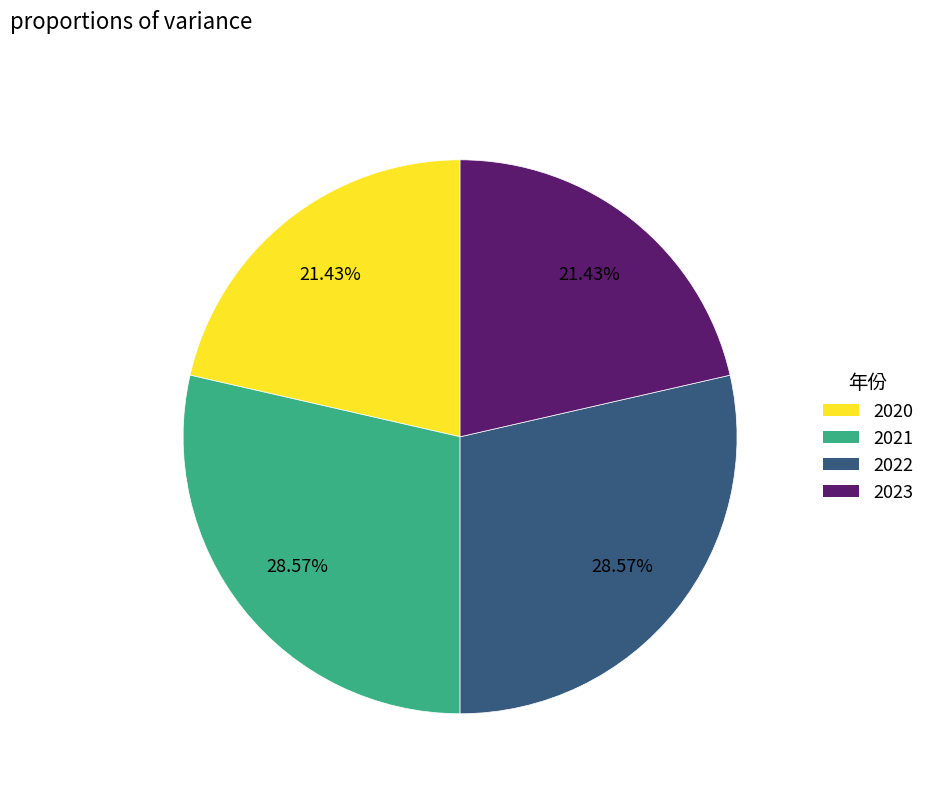

Is the sum of 2022 and 2021 greater than half?

Yes